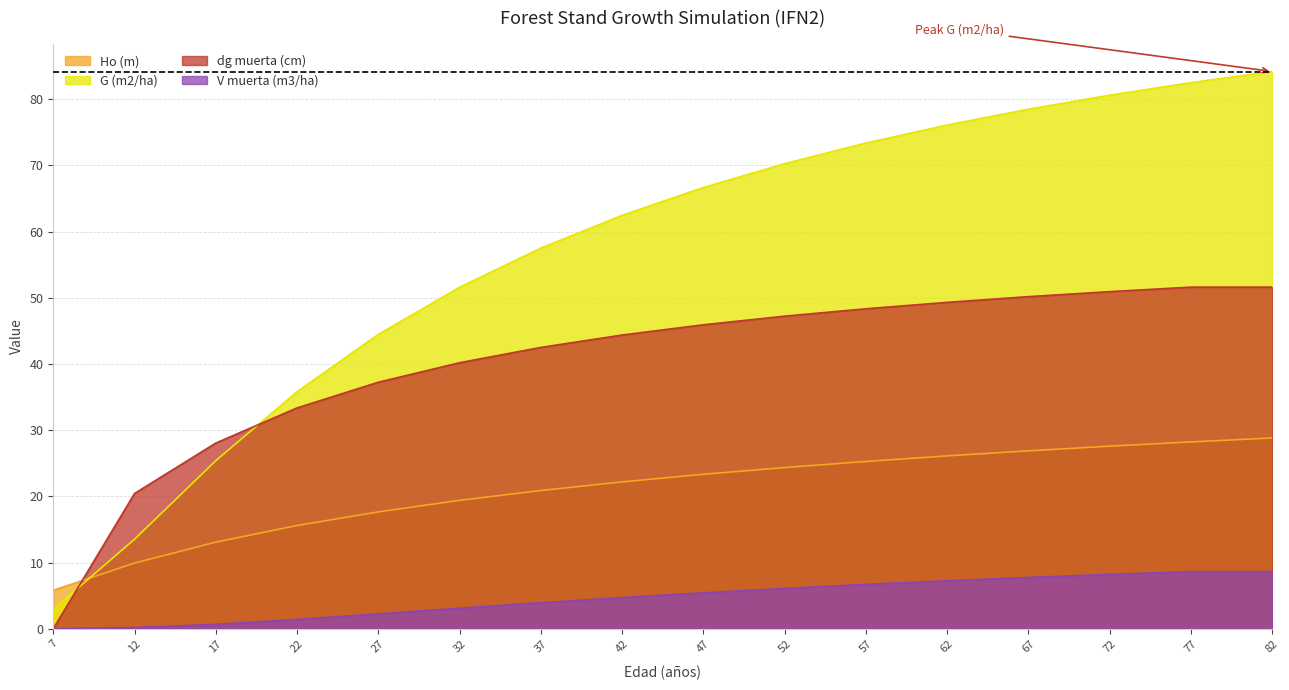

What value does the V muerta (m3/ha) series have at 52?

6.1